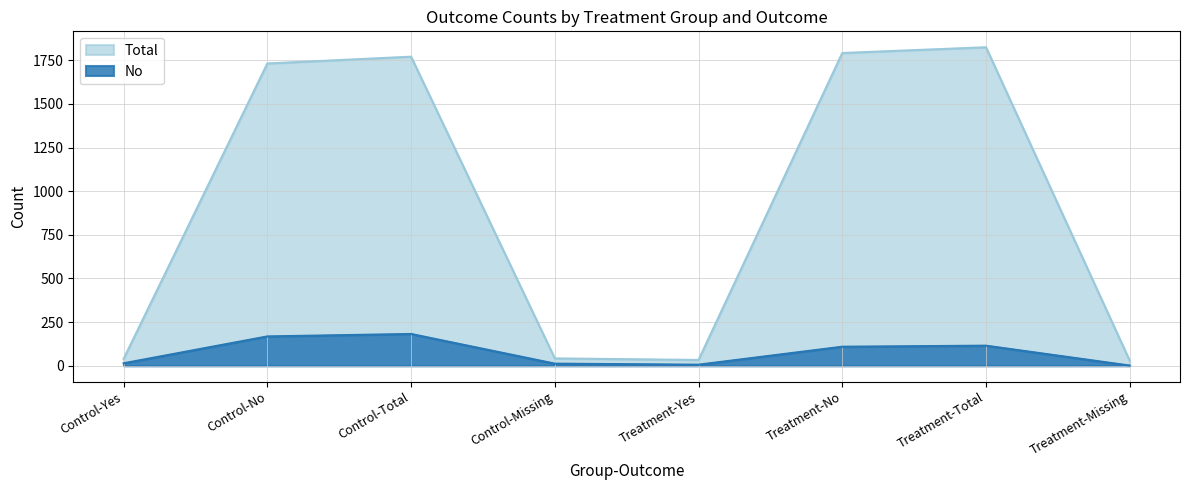

What is the sum of all Total values?

7263